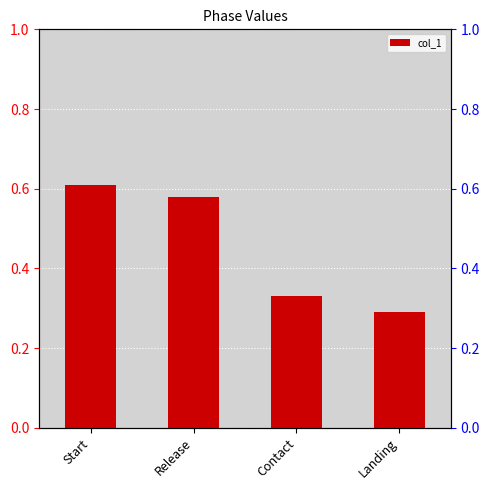

Between Landing and Start, which is larger?

Start